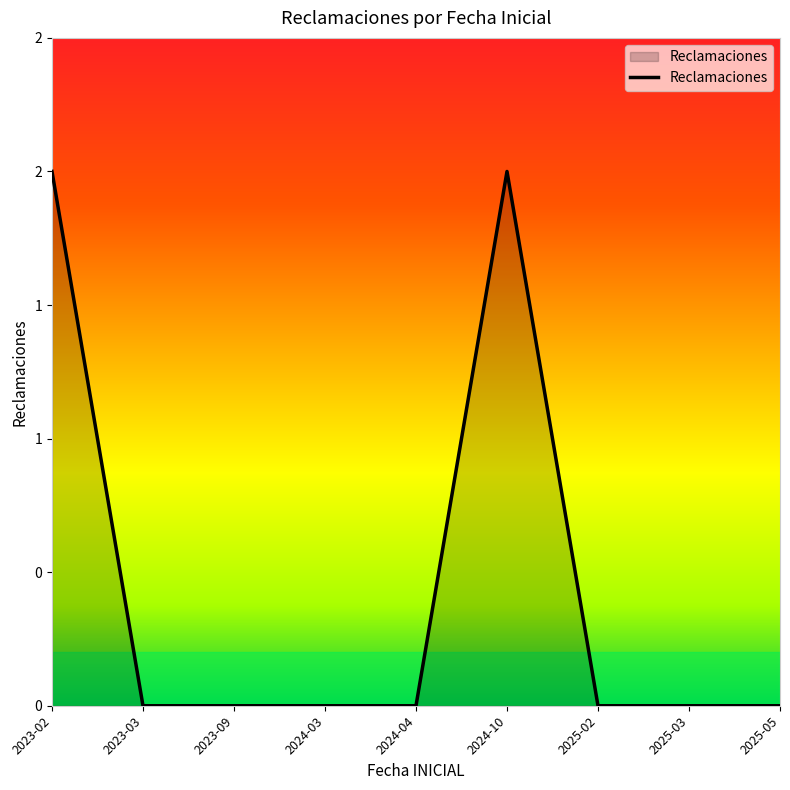

At which label is the value closest to 1?

2023-02-28